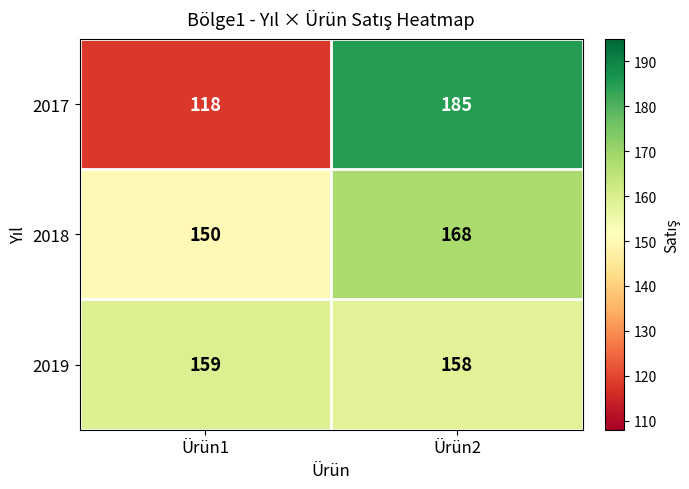

What is the smallest value displayed?

118